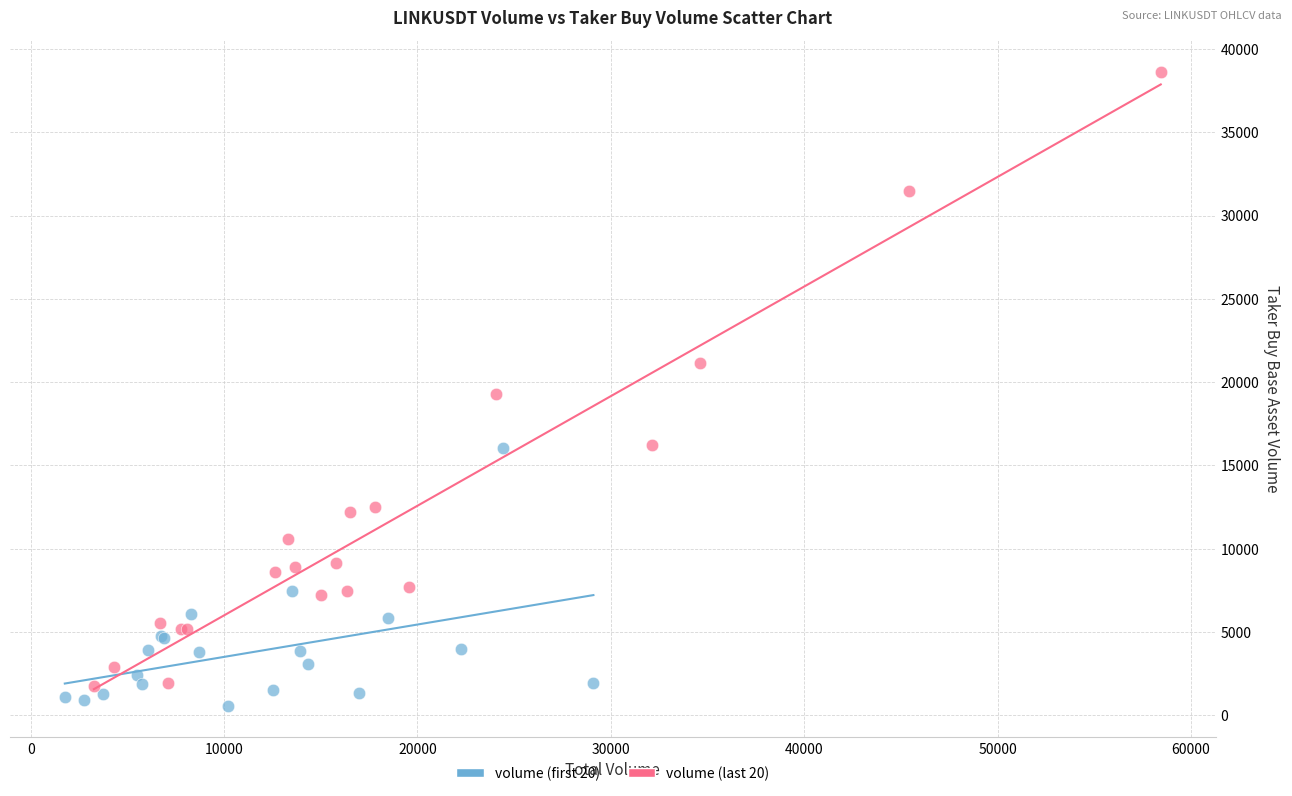

Which series reaches the maximum Y coordinate?

volume (last 20)